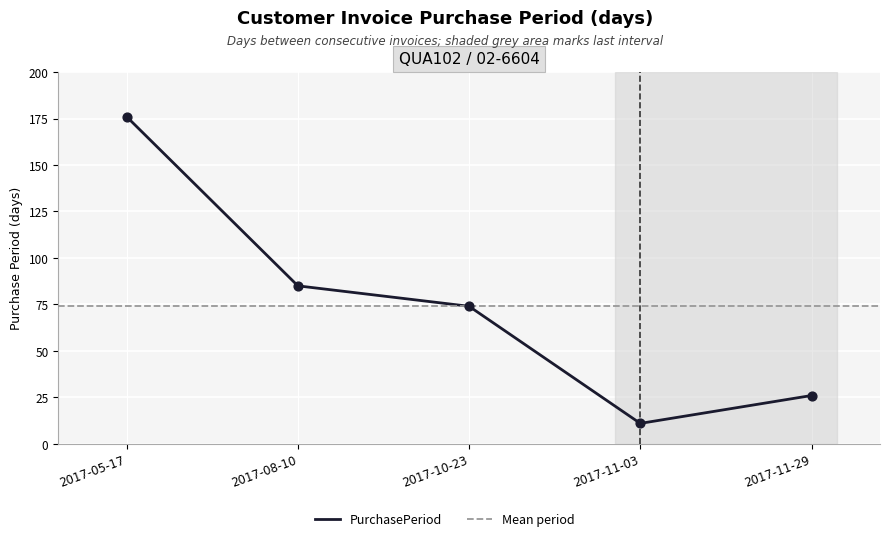

Between 2017-10-23 and 2017-08-10, which is larger?

2017-08-10